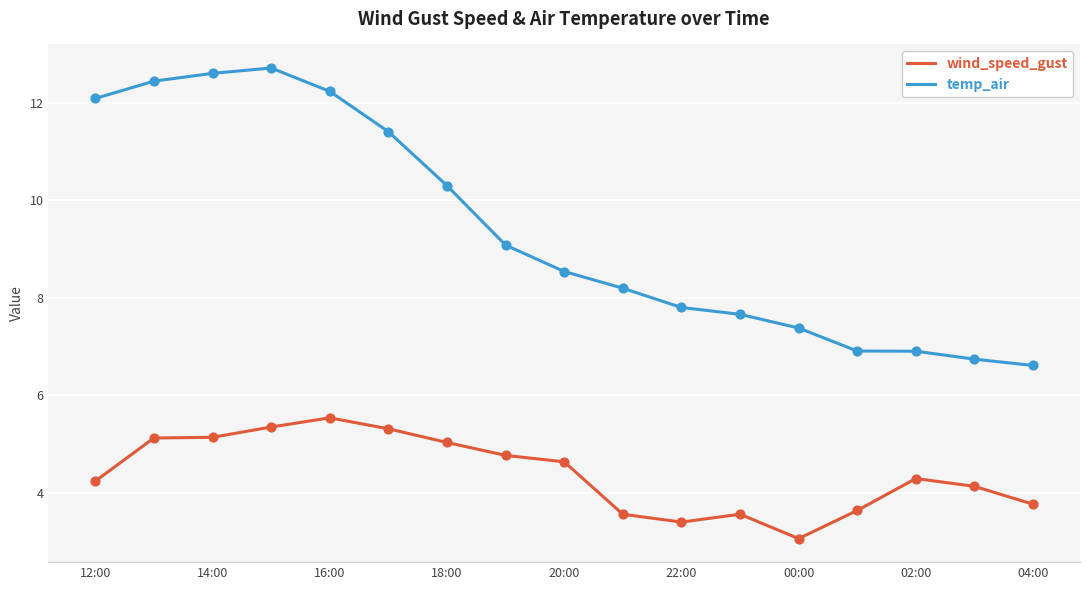

Which series has the largest total across all categories?

temp_air